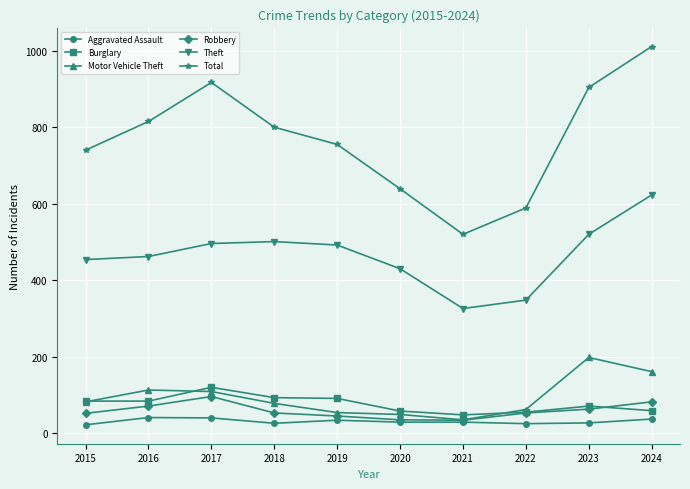

What is the value of the Total point at the 7th from the left?

520